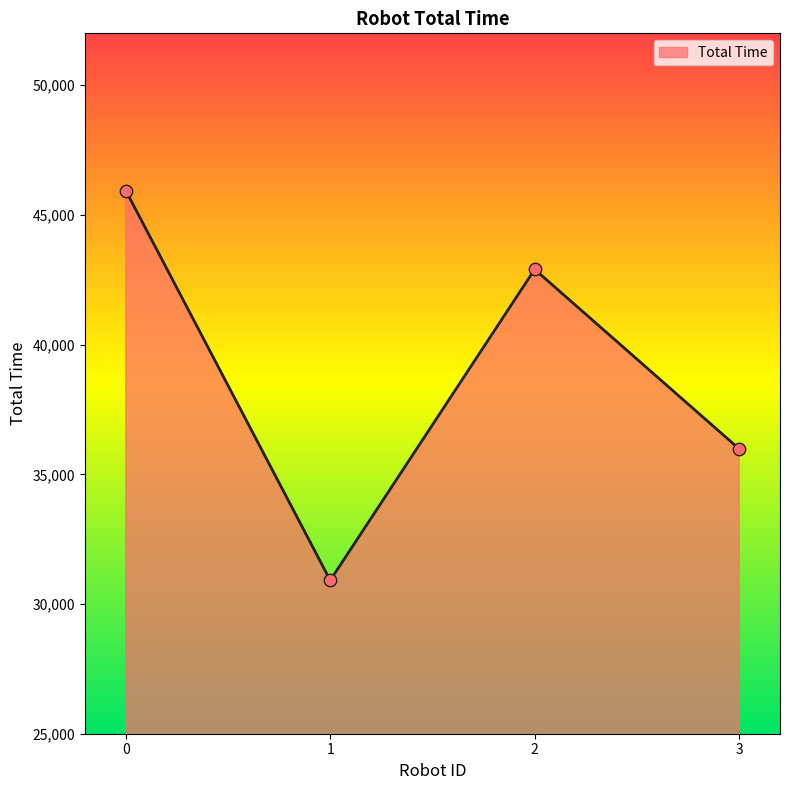

What is the change in value from 0 to 3?

-9957